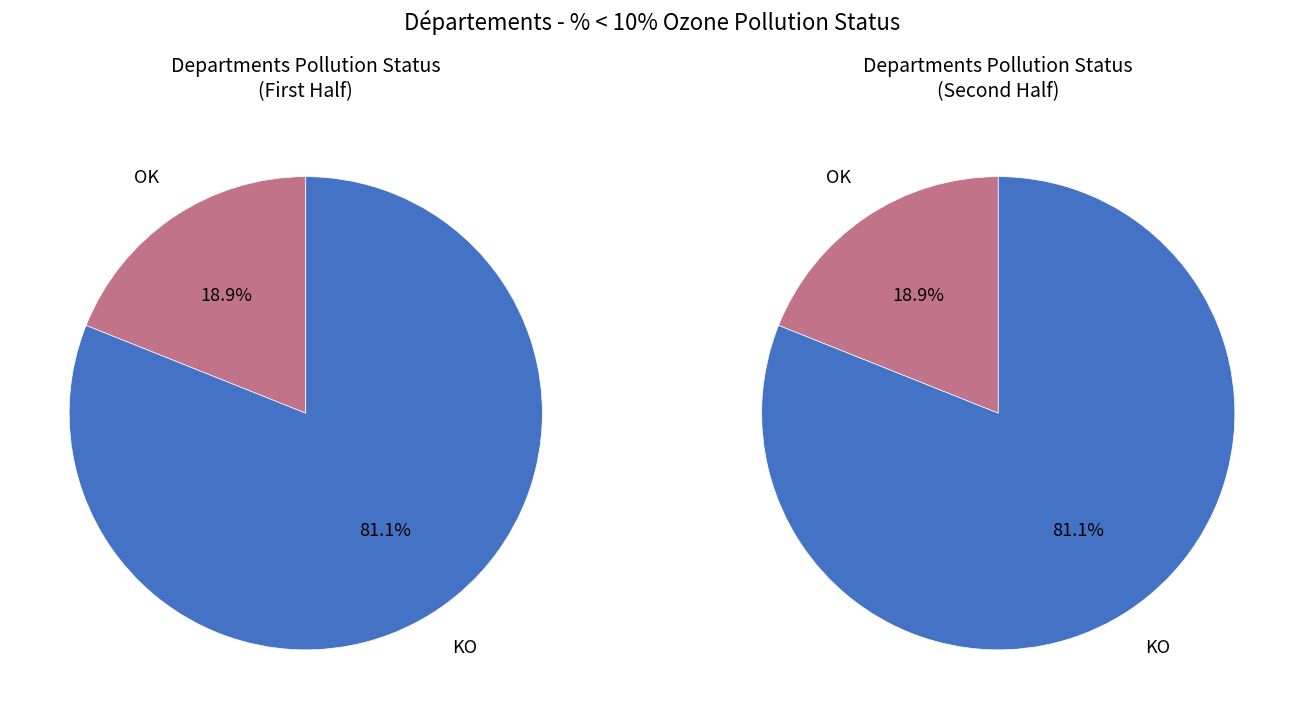

Which category has the smallest portion of the pie?

OK